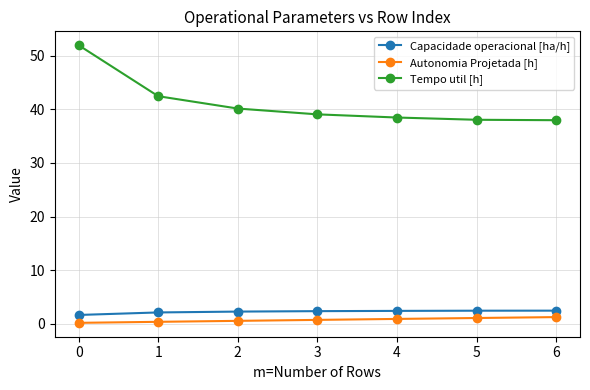

What is the difference between the Autonomia Projetada [h] values at 2 and 5?

0.5